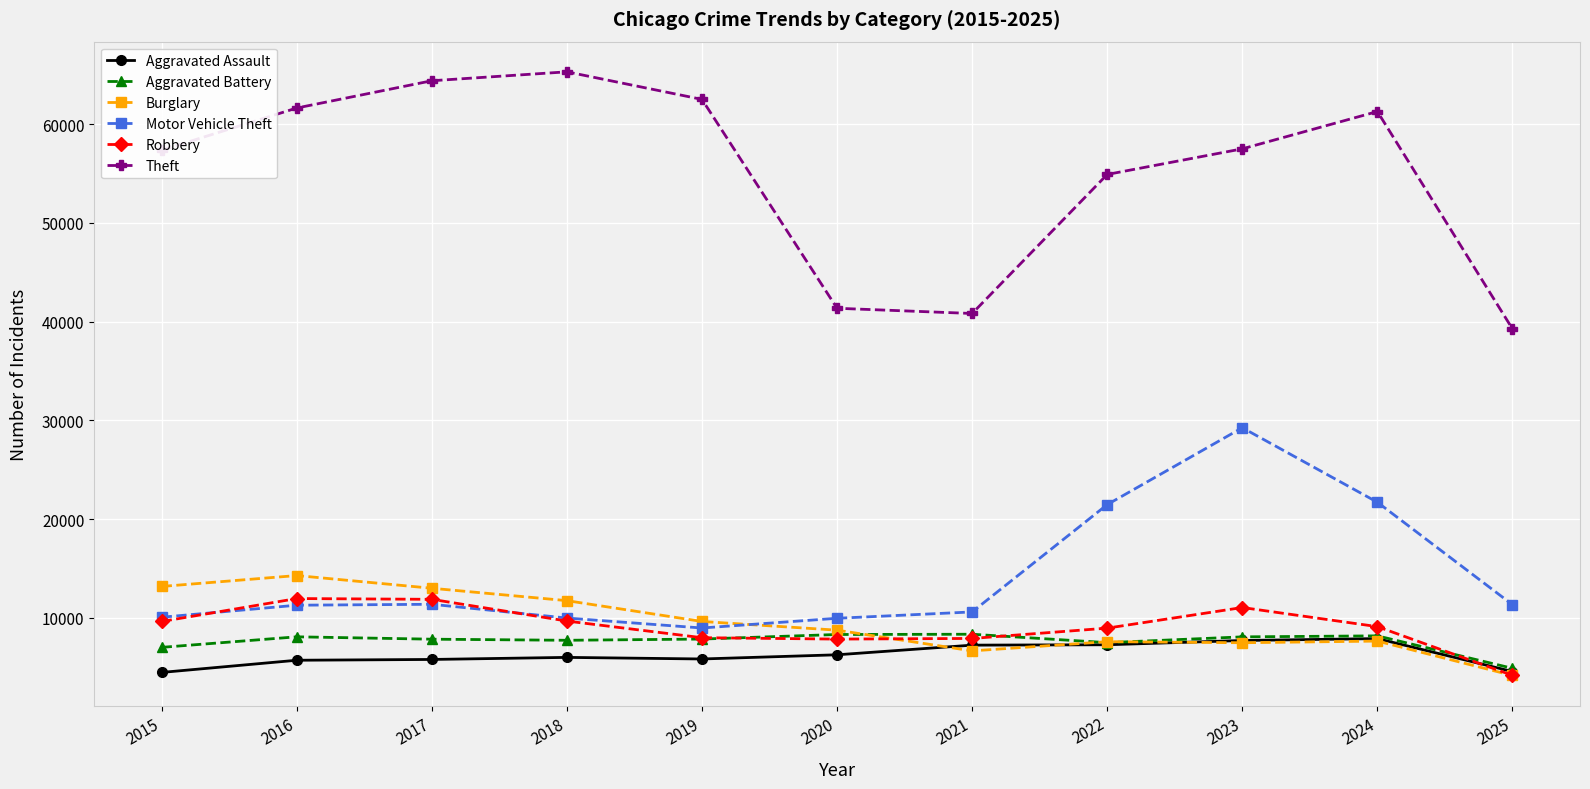

How many lines are shown in the chart?

6